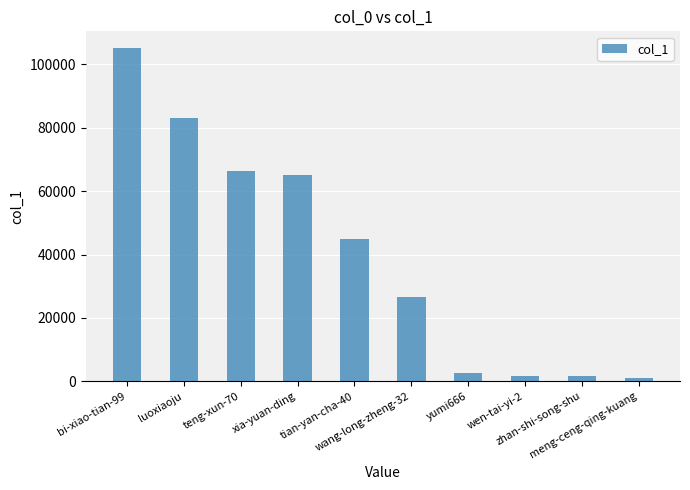

Approximately how many times larger is the value at yumi666 compared to wang-long-zheng-32?

0.1